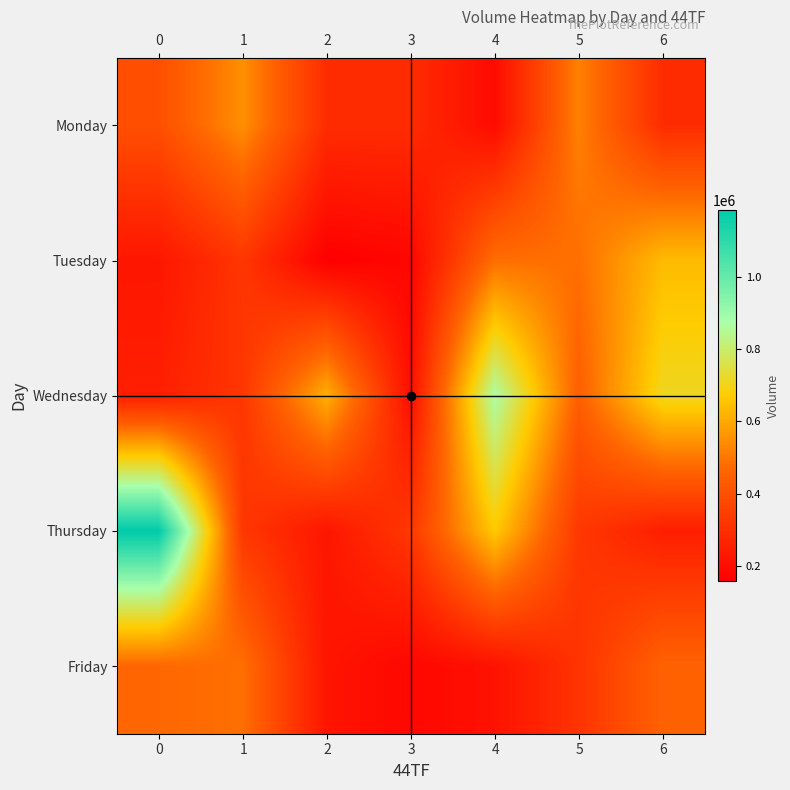

What is the greatest value displayed?

1186935